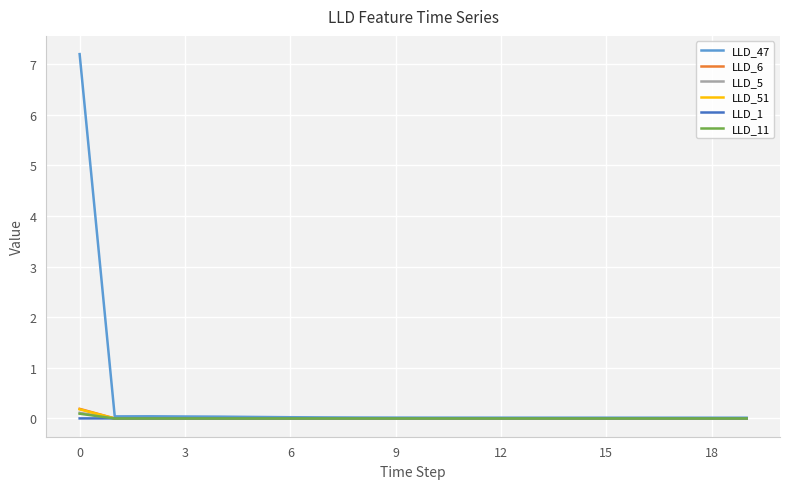

How many lines are shown in the chart?

6